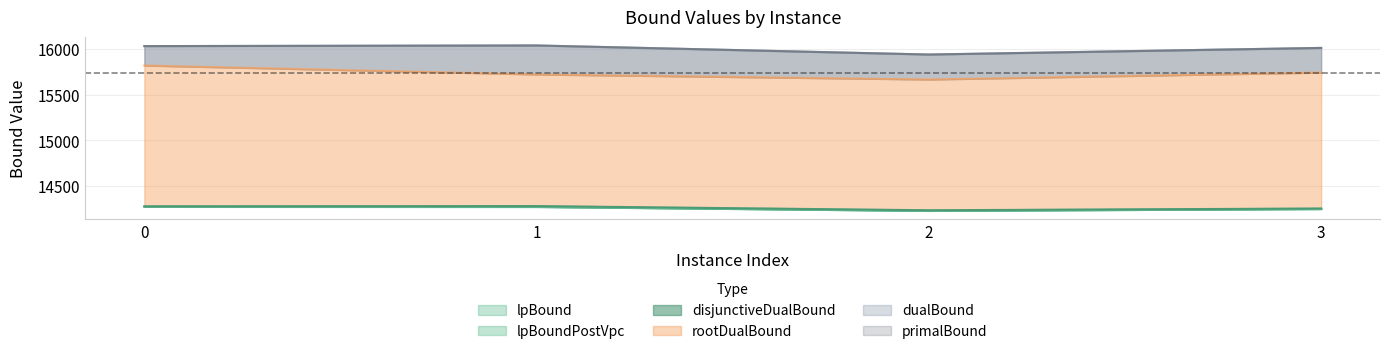

True or false: rootDualBound and disjunctiveDualBound intersect in this chart.

False